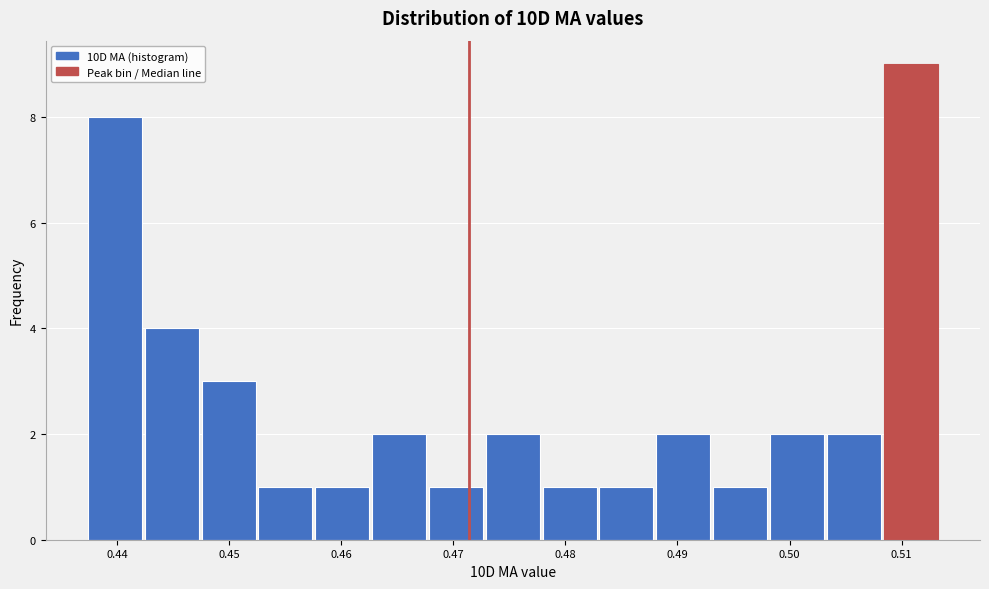

Which range on the x-axis has the tallest bar?

0.508 to 0.513